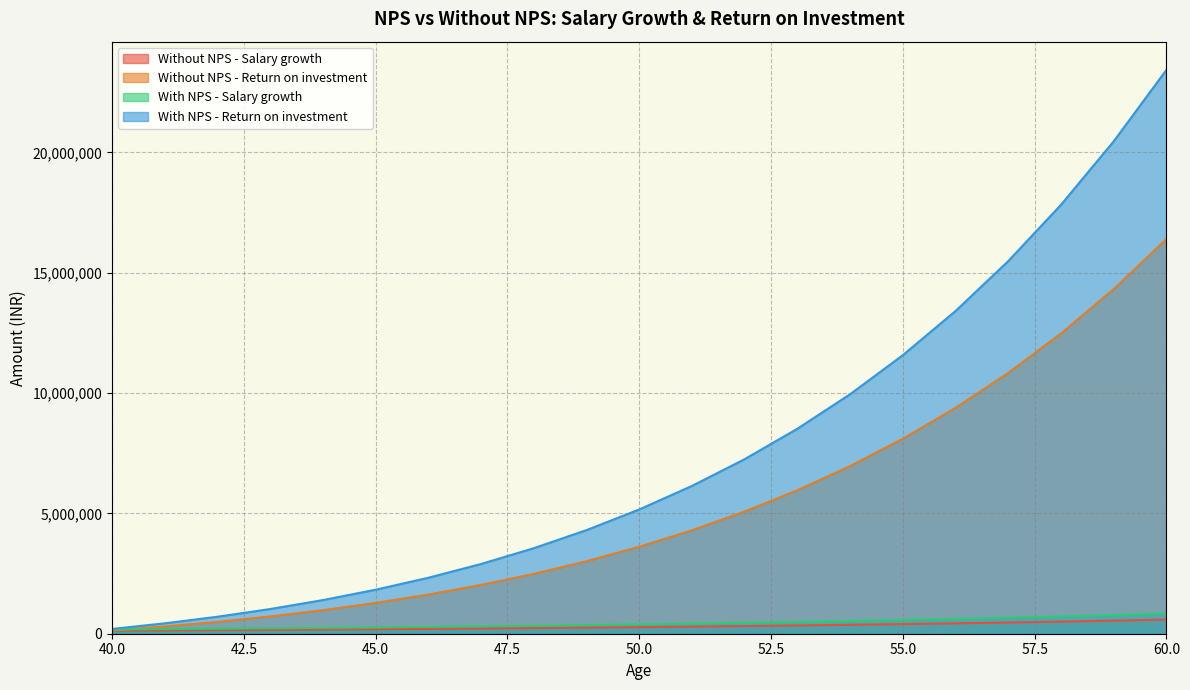

The value of Without NPS - Return on investment at 48 is 1447542.2. True or false?

False